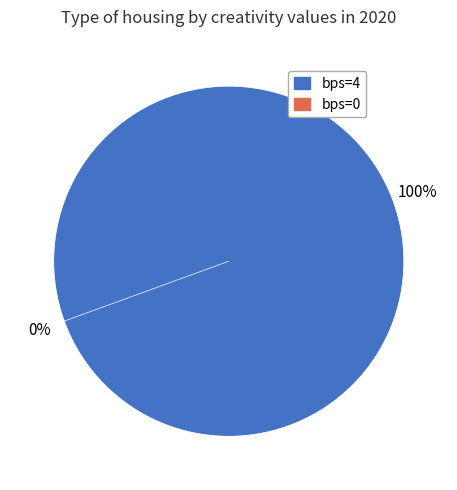

What is the smallest slice in the pie chart?

bps=0